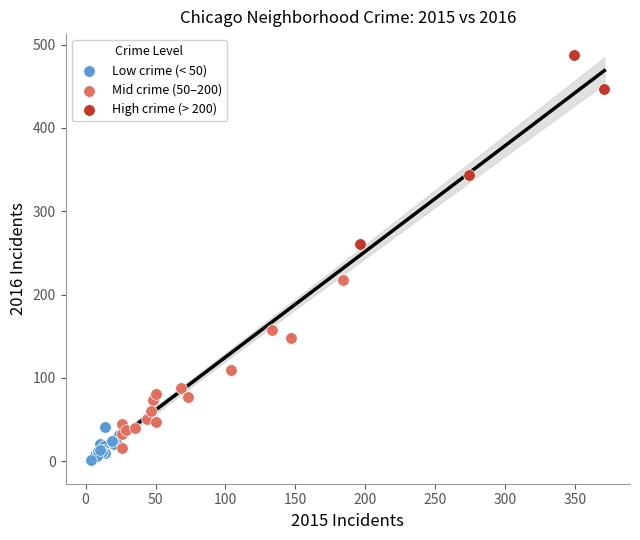

Which series reaches the maximum Y coordinate?

High crime (> 200)